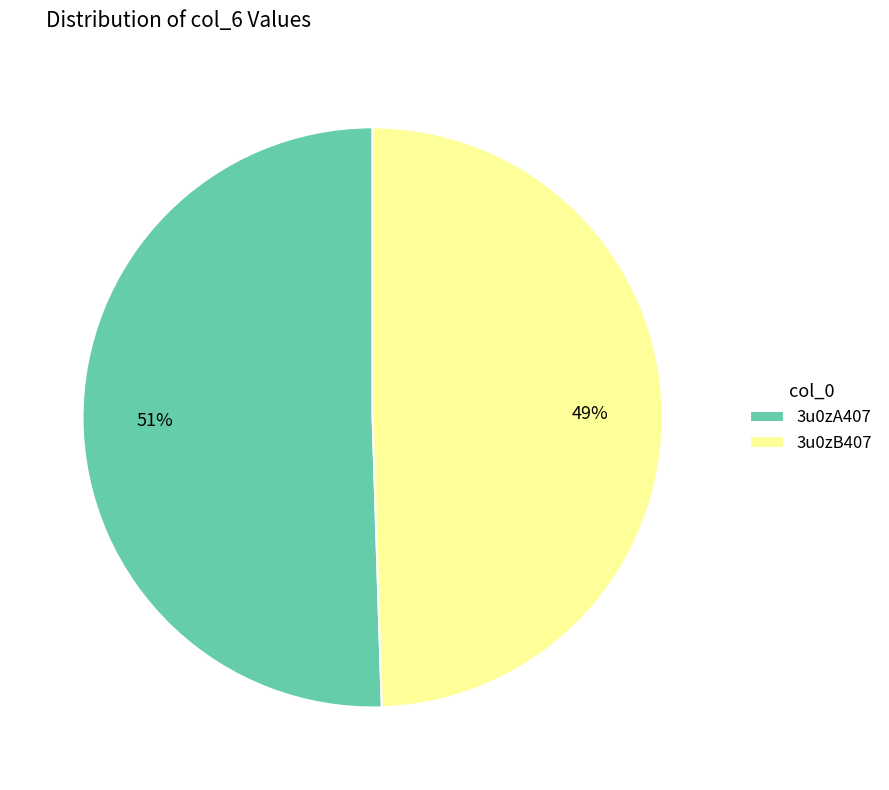

What percentage is the 3u0zA407 slice, to the nearest percent?

51%